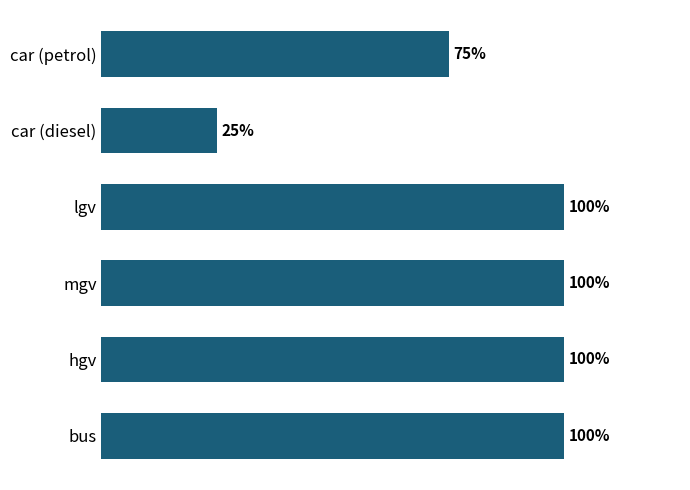

Are the bars horizontal?

Yes